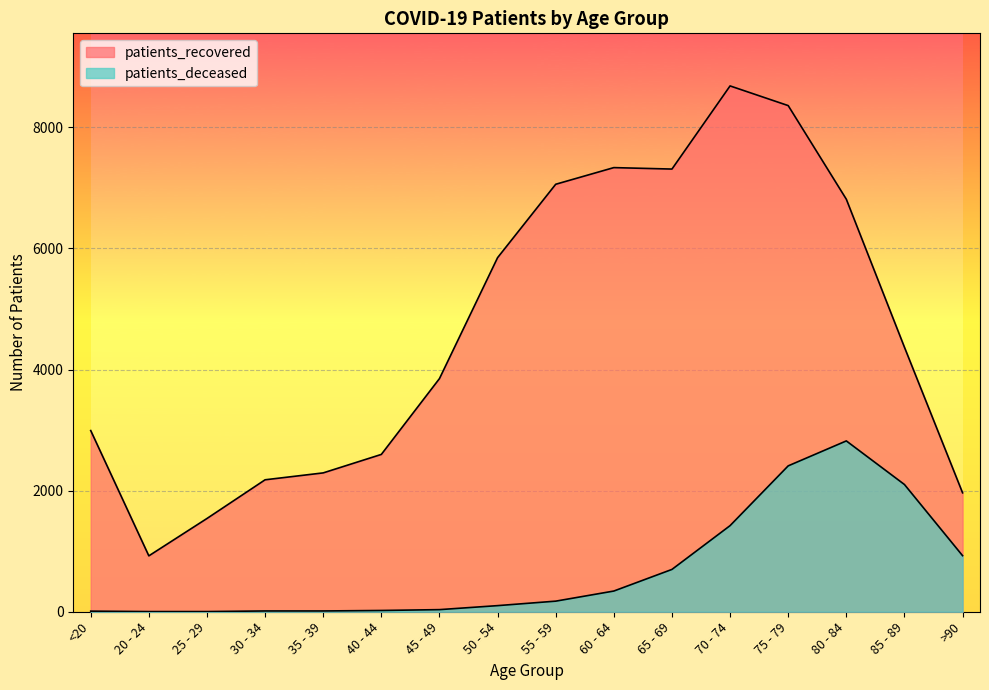

What is the total value across all series at 65 - 69?

8009